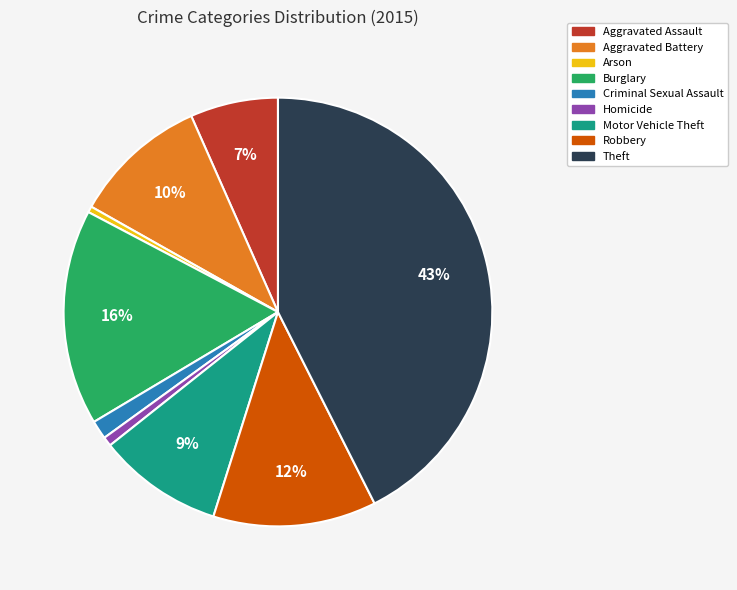

Is there a majority slice in this chart?

No